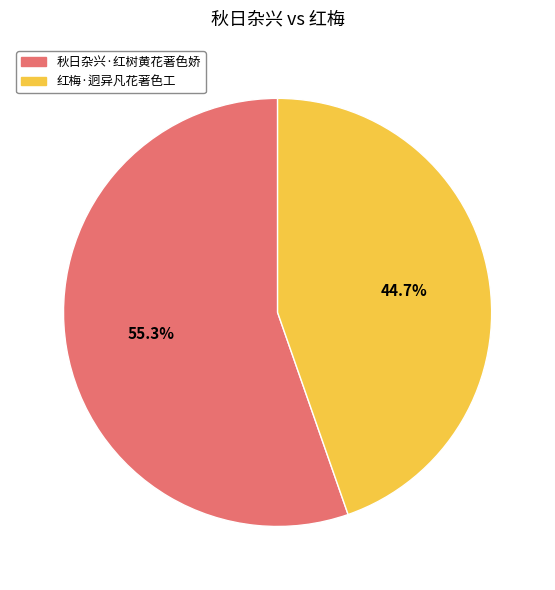

To the nearest percent, what portion does 红梅·迥异凡花著色工 represent?

45%